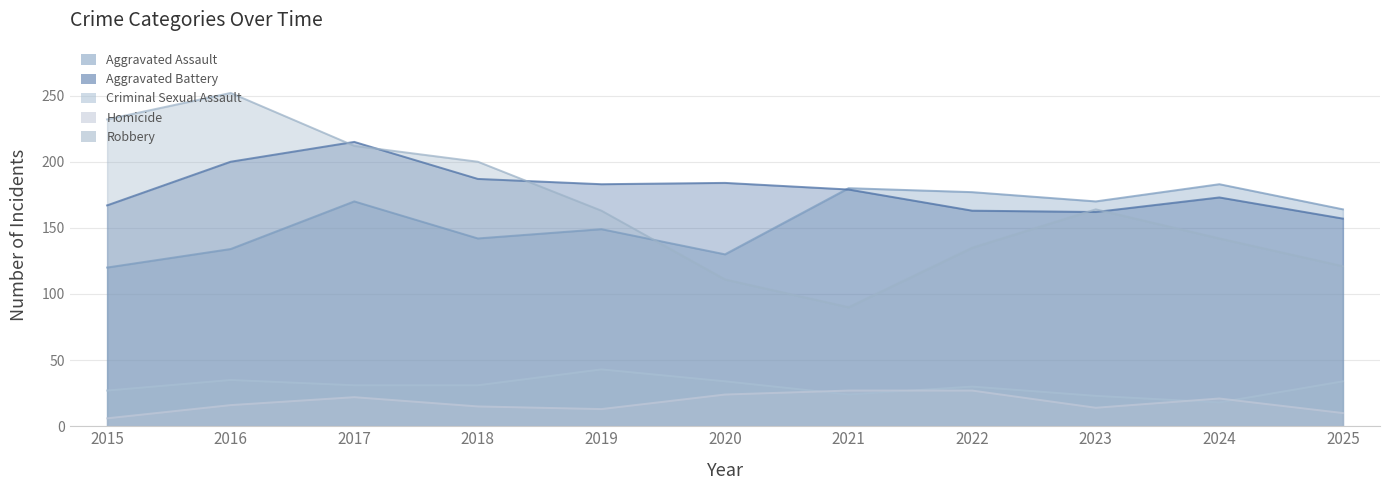

The value of Robbery at 2022 is 237. True or false?

False